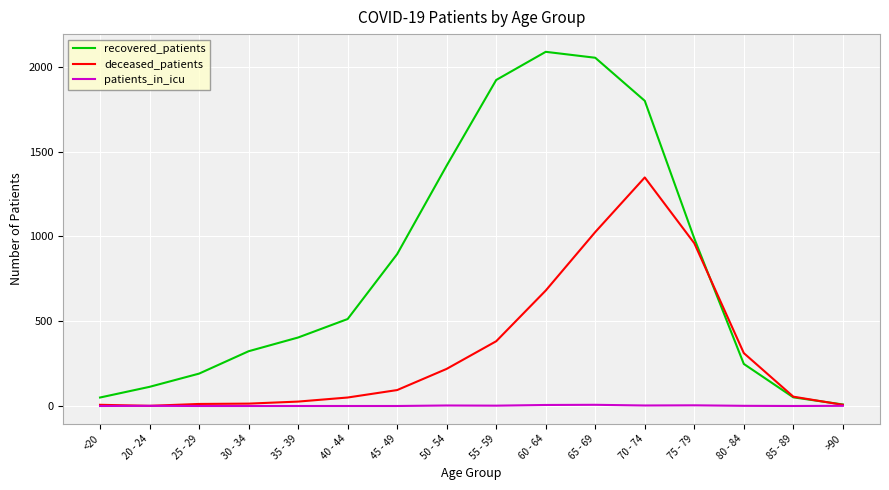

Which series has the largest total across all categories?

recovered_patients